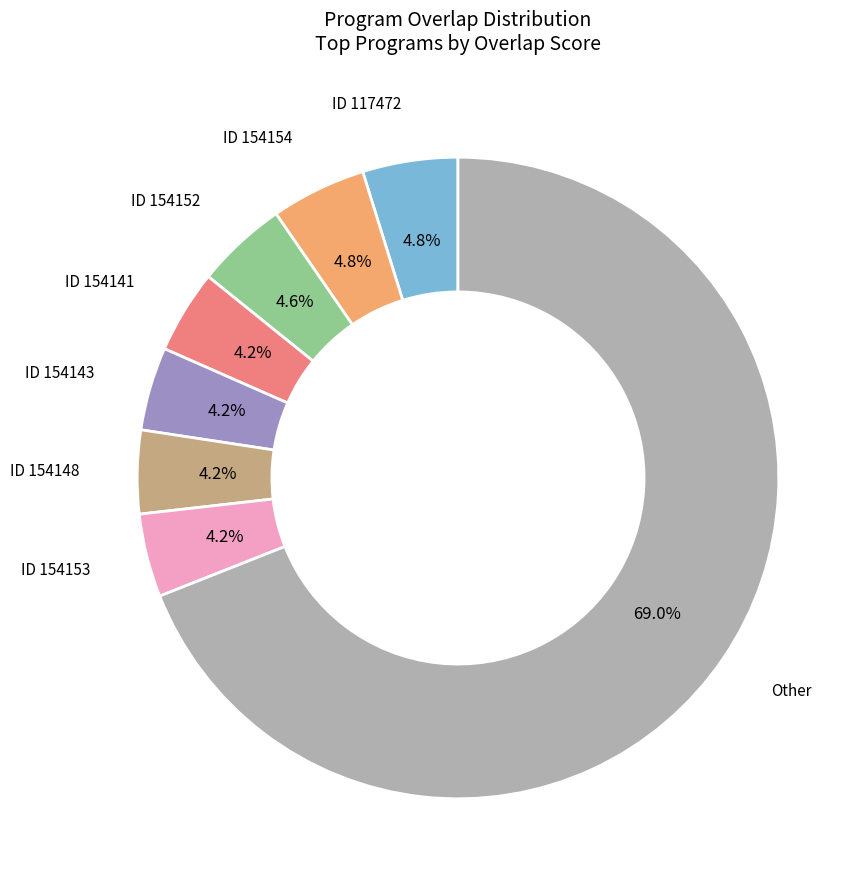

Is there any slice that represents more than half of the pie?

Yes